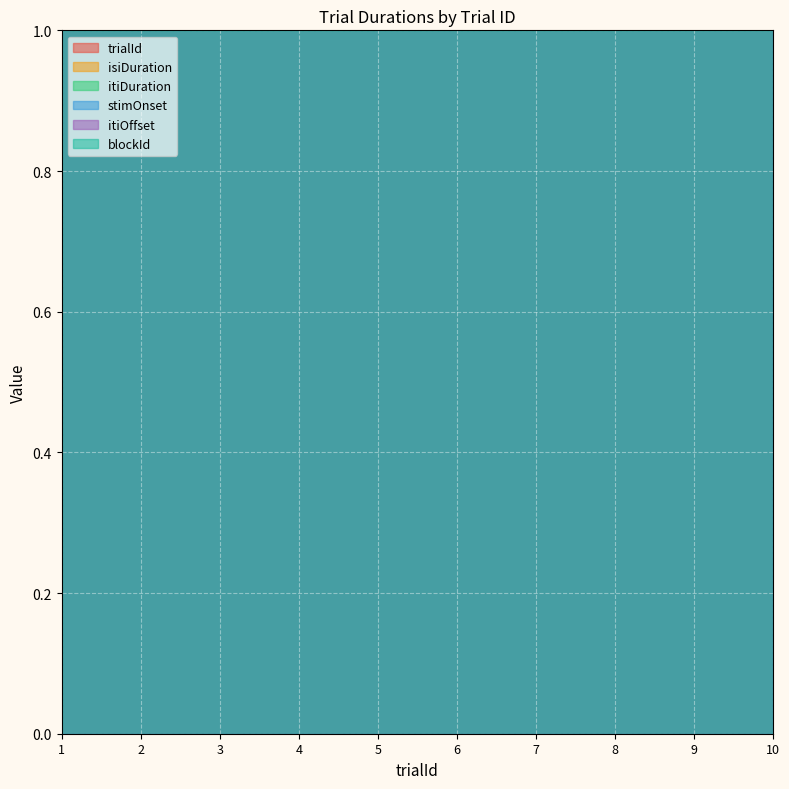

What is the sum of the itiDuration values at 1 and 10?

9.2